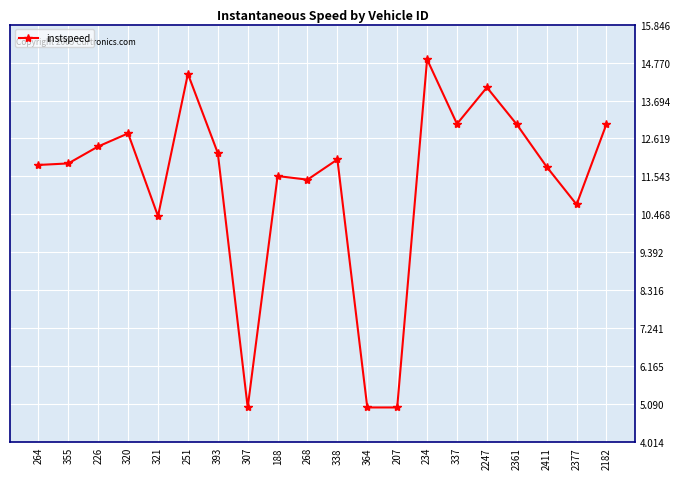

True or false: there are more than 0 points higher than both neighbors.

True